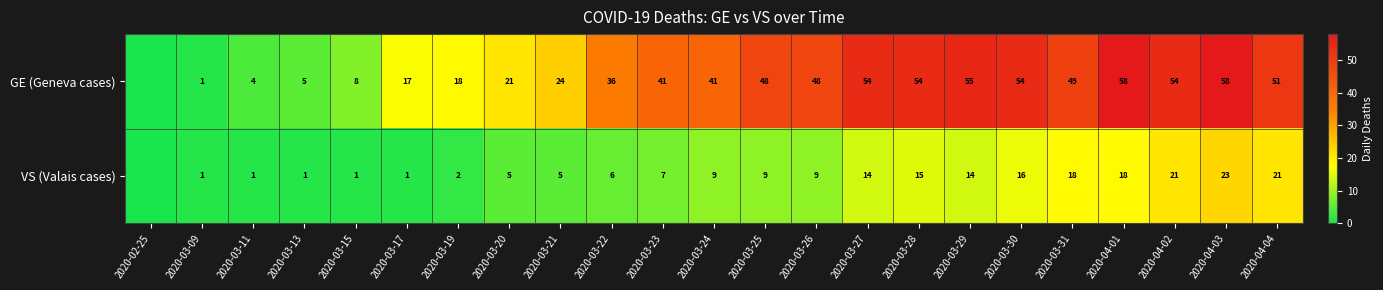

The VS (Valais cases) series shows 2 at 2020-03-19. True or false?

True